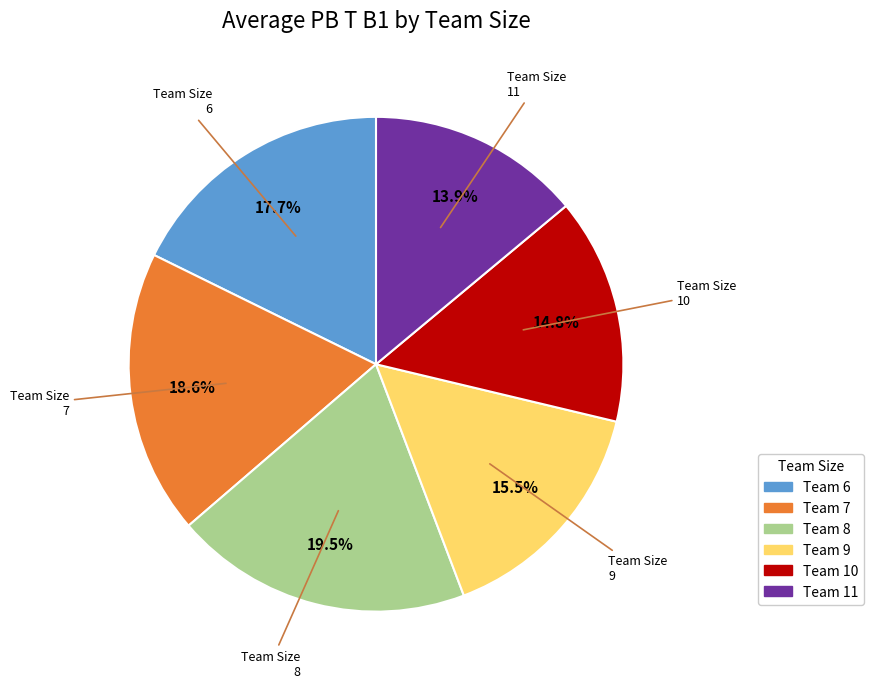

Do Team Size 9 and Team Size 10 together represent more than half of the pie?

No